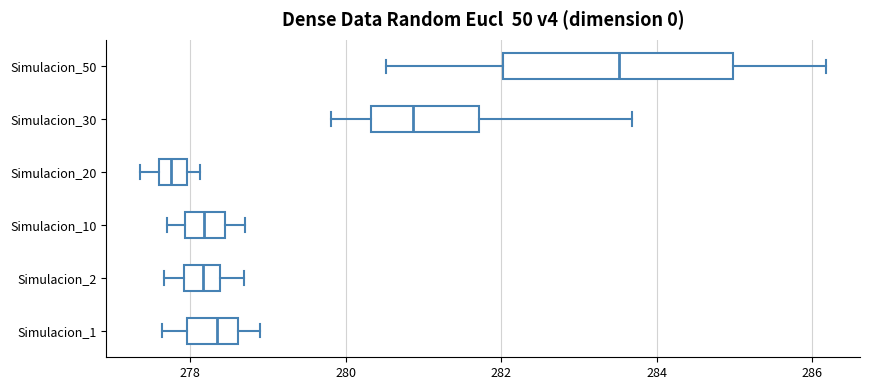

Reading bottom to top, read every box against the x-axis: the position of its median line, the range the box covers, and the ends of its whiskers. The values are not printed on the chart, so give them approximately, as read against the axis.

Simulacion_1: median 278.4, box 278.0 to 278.6, whiskers 277.6 to 278.8
Simulacion_2: median 278.2, box 278.0 to 278.4, whiskers 277.6 to 278.6
Simulacion_10: median 278.2, box 278.0 to 278.4, whiskers 277.8 to 278.6
Simulacion_20: median 277.8, box 277.6 to 278.0, whiskers 277.4 to 278.2
Simulacion_30: median 280.8, box 280.4 to 281.8, whiskers 279.8 to 283.6
Simulacion_50: median 283.6, box 282.0 to 285.0, whiskers 280.6 to 286.2